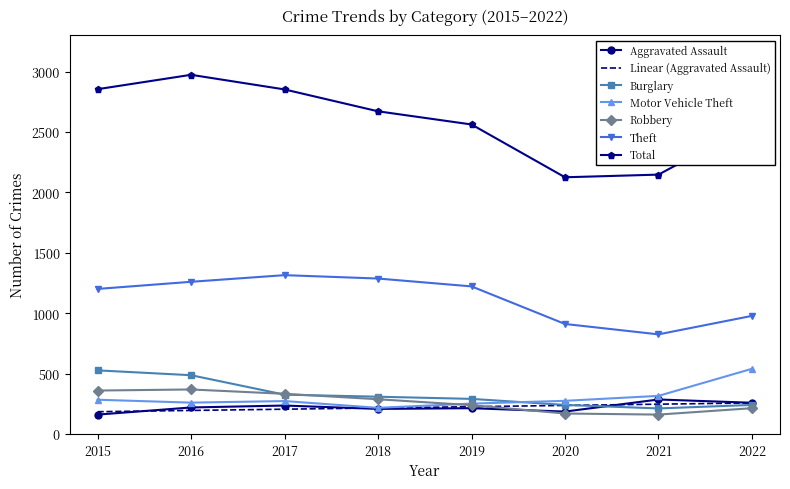

Which series has the largest total across all categories?

Total